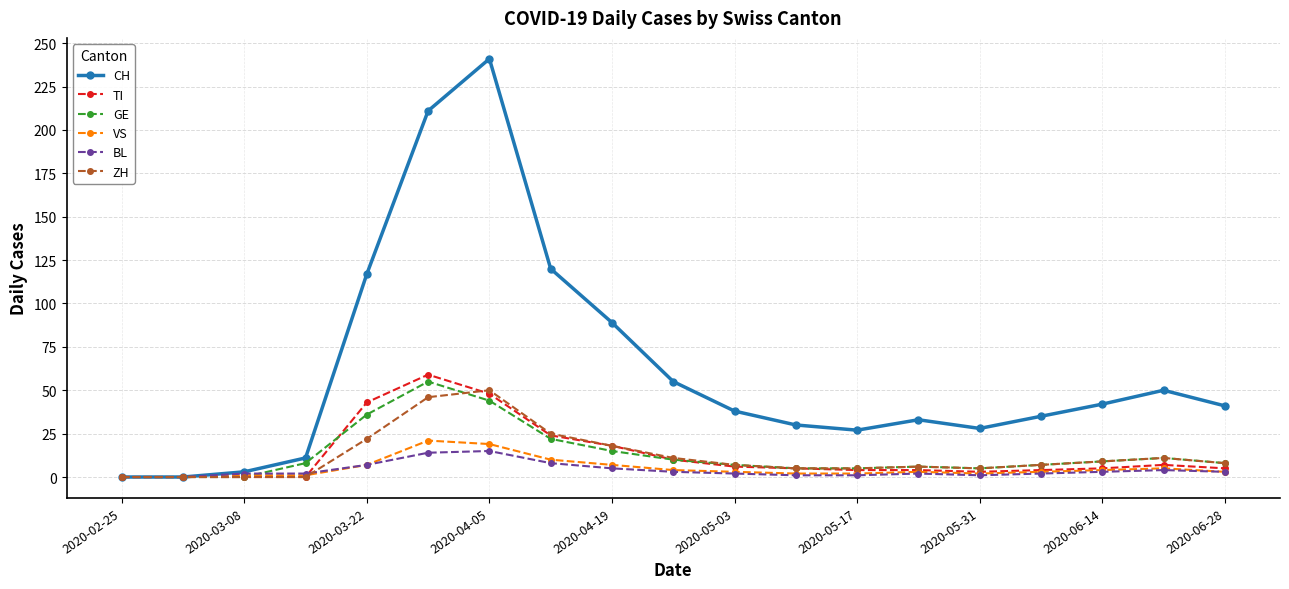

What are all the series names shown in the legend?

CH, TI, GE, VS, BL, ZH